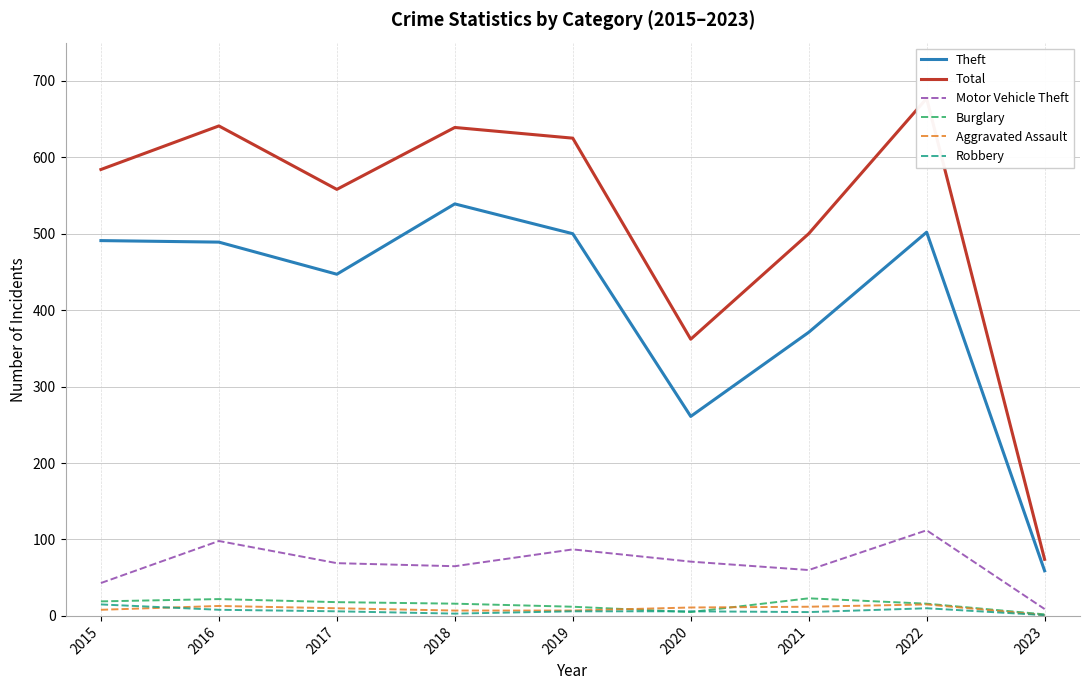

List the series in order of their peak value, lowest first.

Aggravated Assault, Robbery, Burglary, Motor Vehicle Theft, Theft, Total